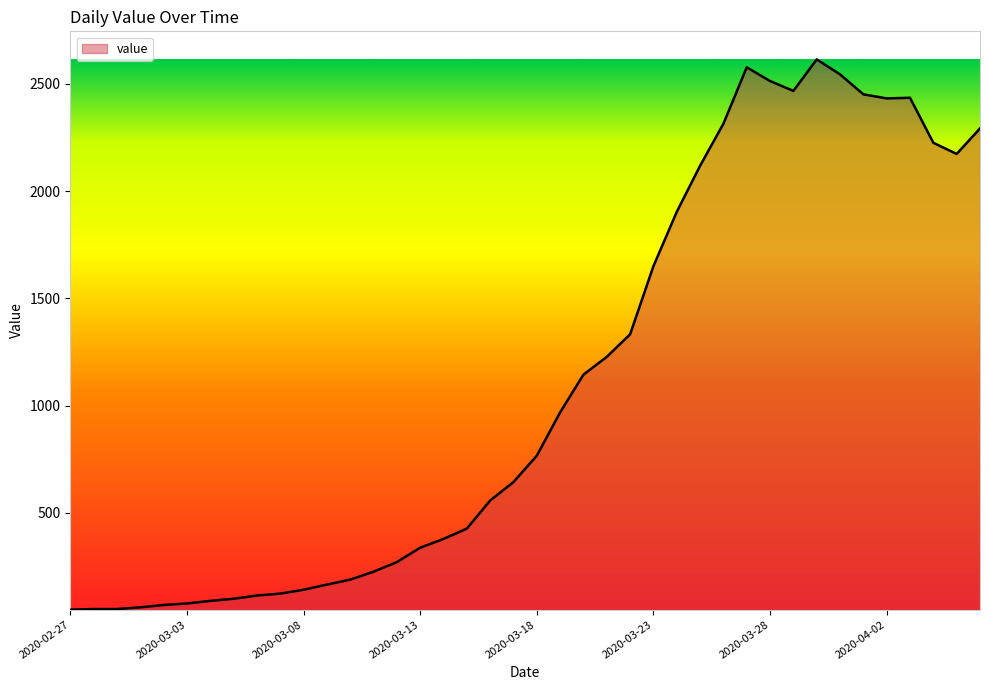

How many values are below 766?

20